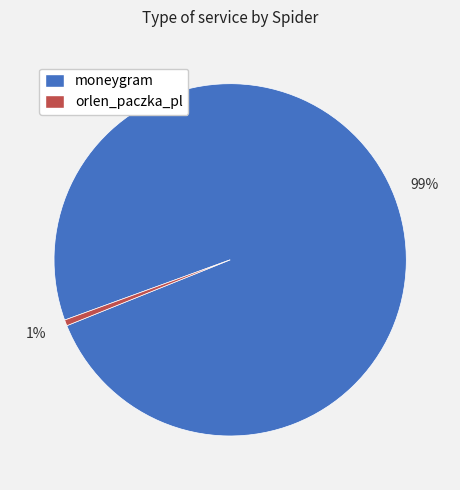

Rank the categories by value from highest to lowest.

moneygram, orlen_paczka_pl